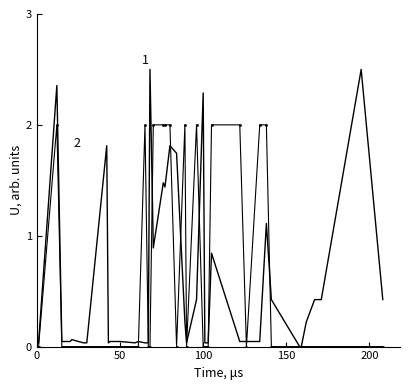

What is the maximum value shown in the chart?

2.5